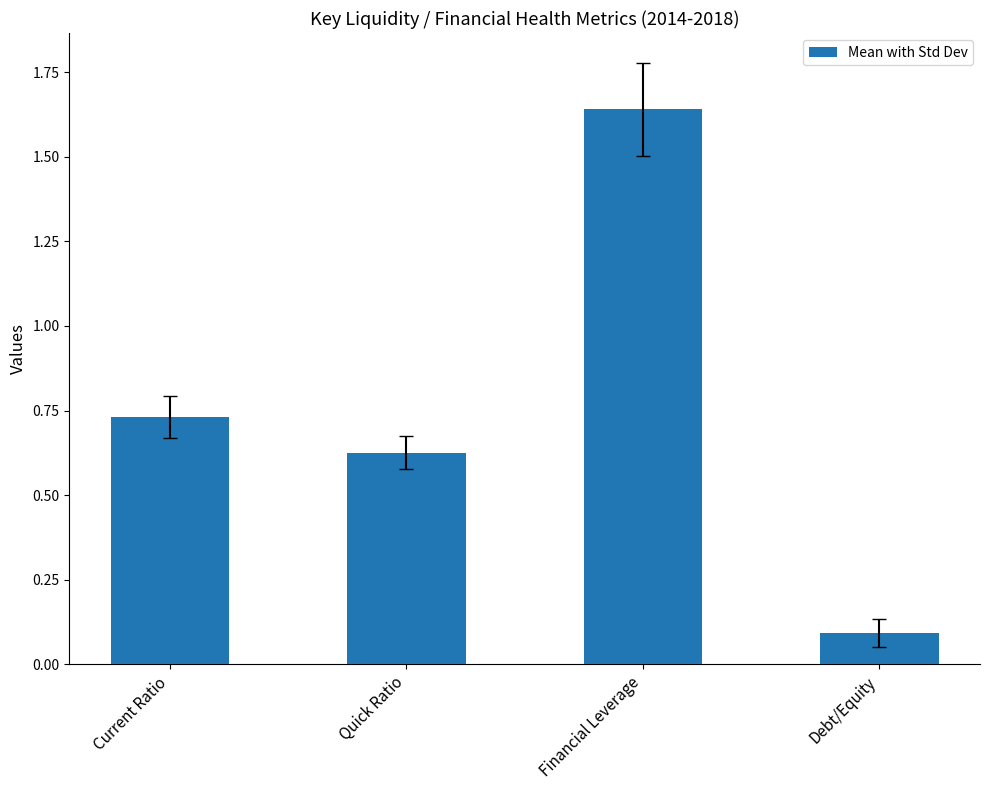

What position from the left is Quick Ratio?

2